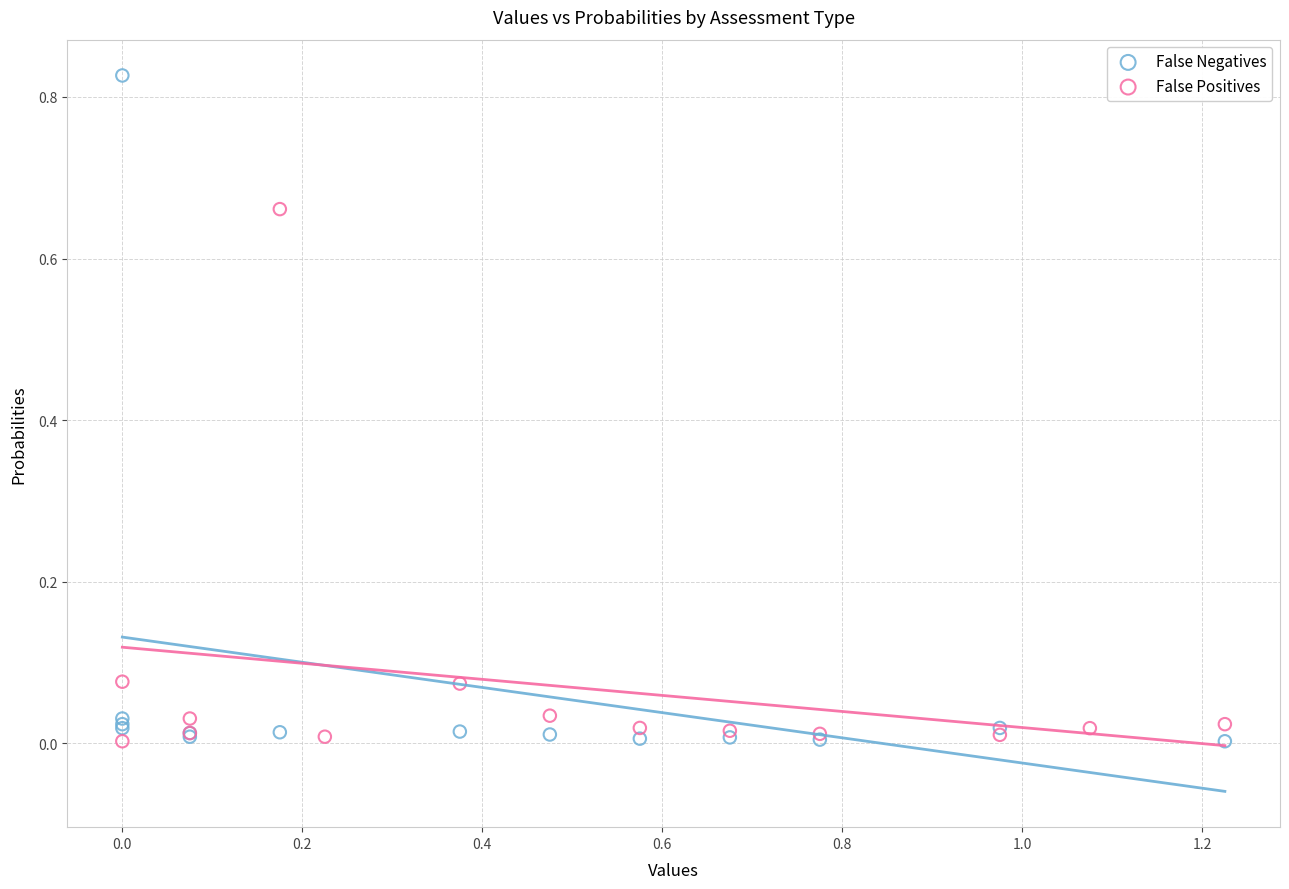

Which series reaches the maximum Y coordinate?

False Negatives